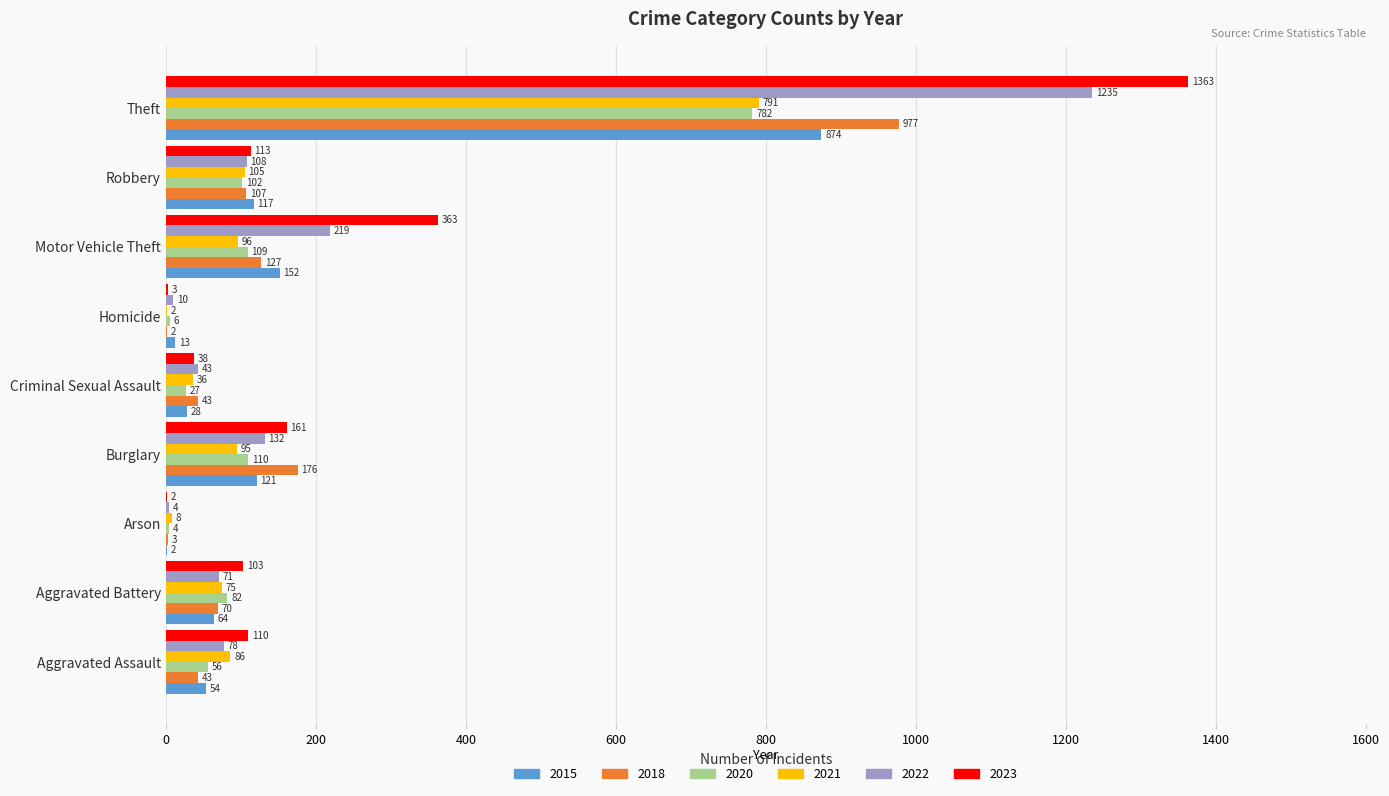

What is the sum of all 2022 values?

1900